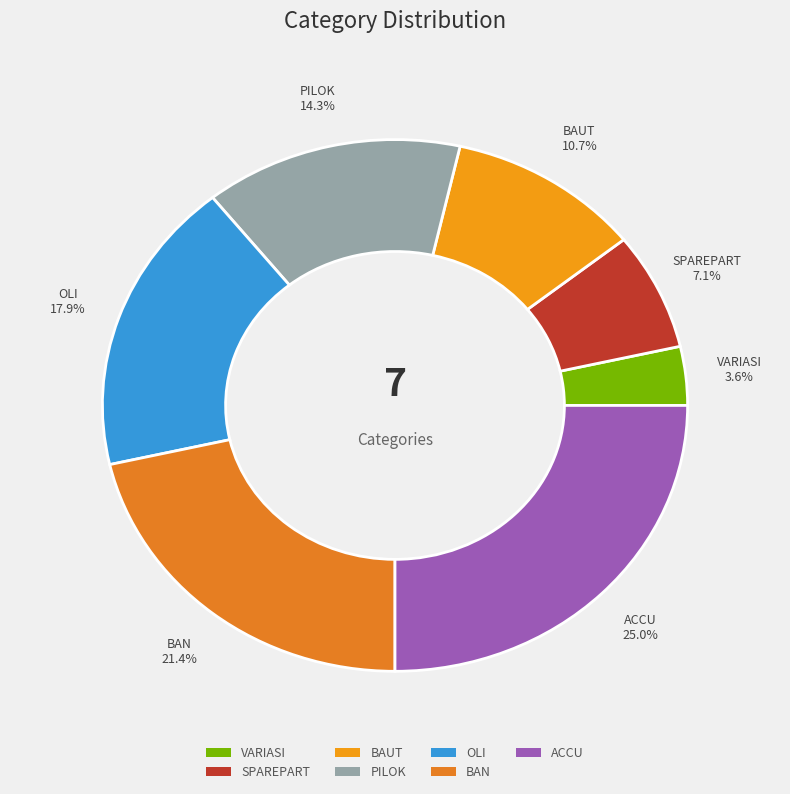

Does OLI represent more than half of the total?

No